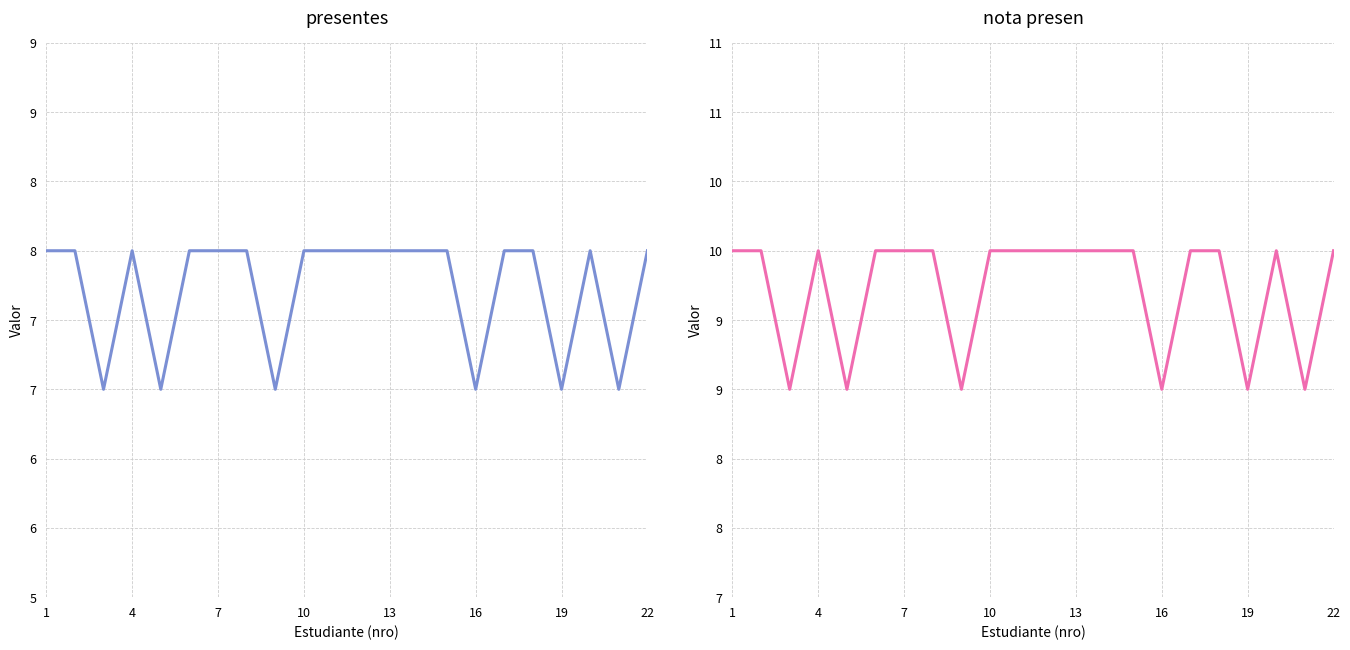

What are all the series names shown in the legend?

presentes, nota presen